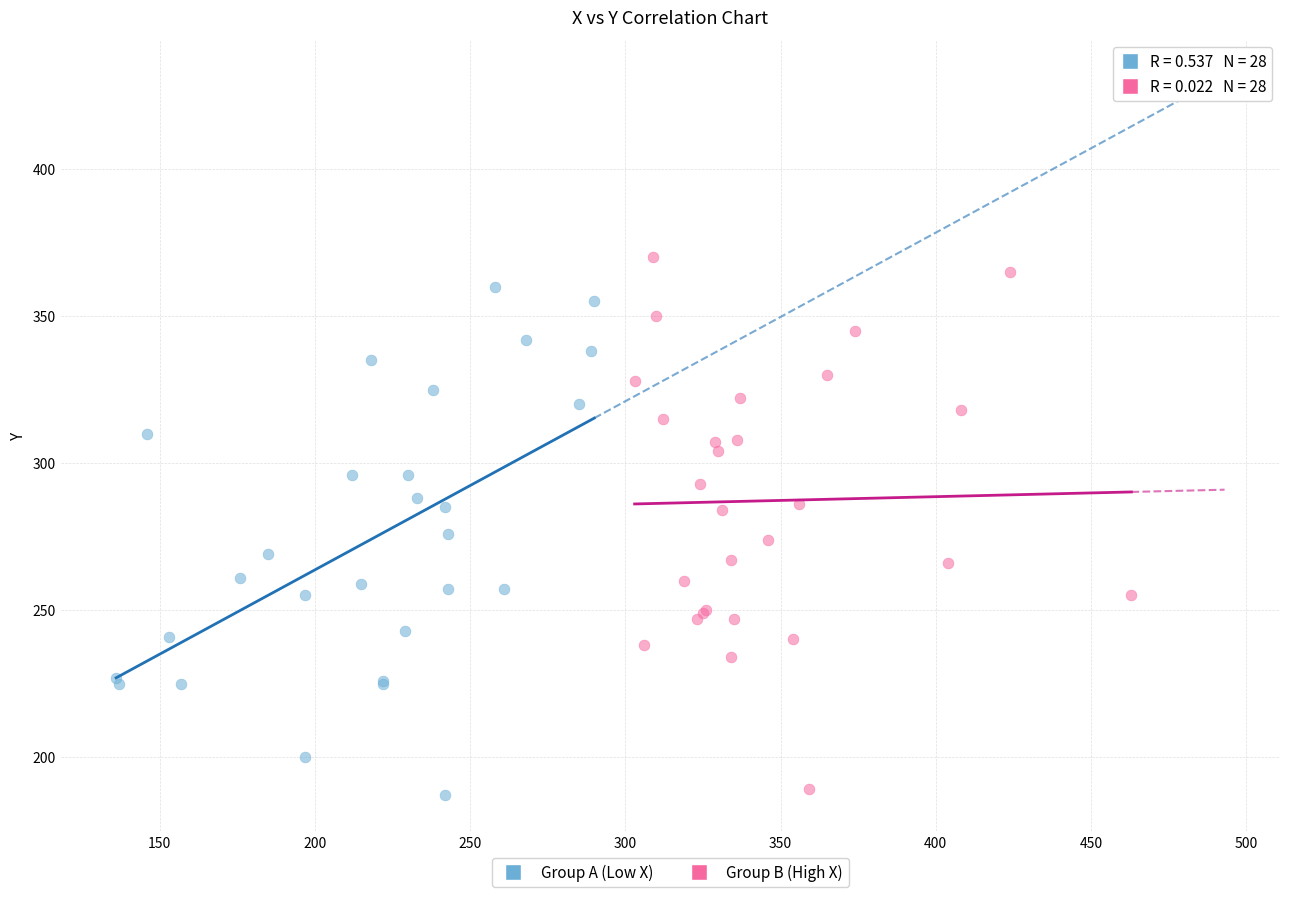

Which series has the largest Y range (max minus min)?

Group B (High X)